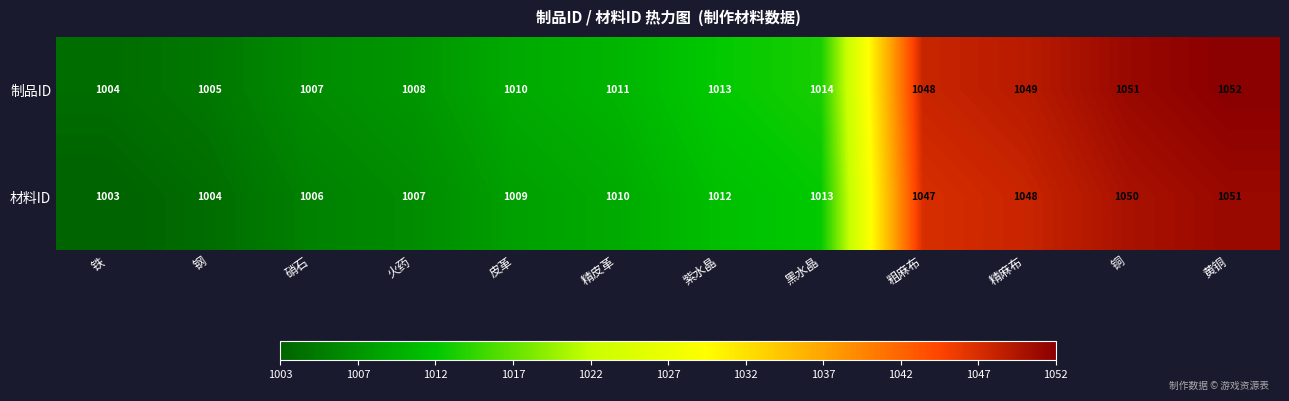

The 材料ID series shows 1013 at 黑水晶. True or false?

True